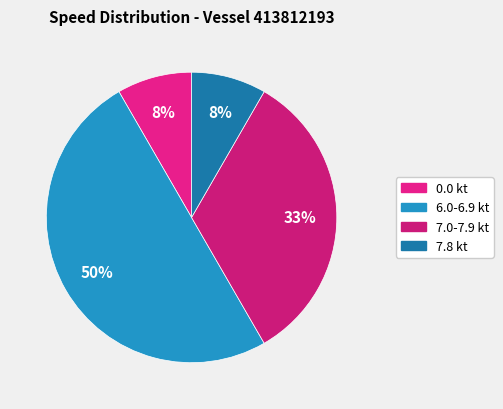

How many segments does this pie chart have?

4